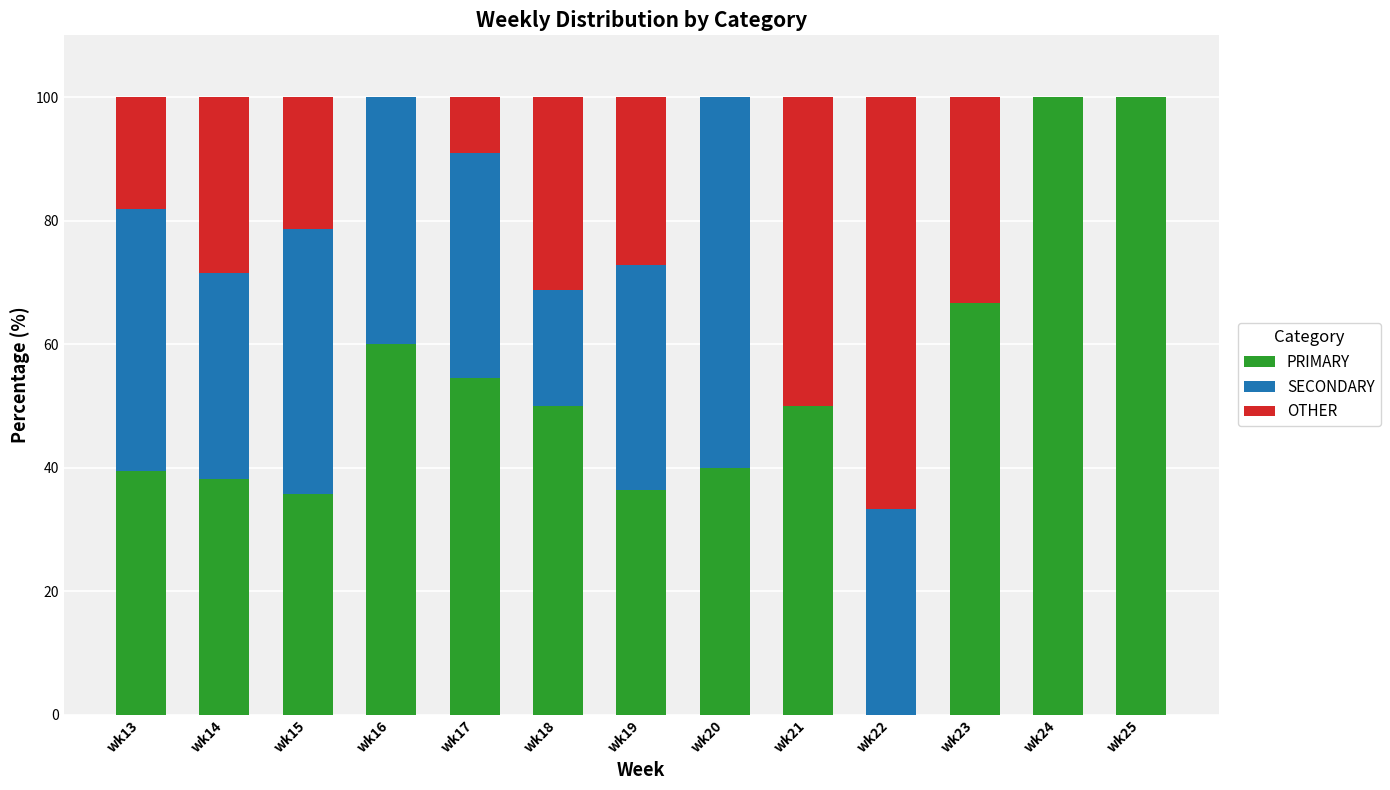

Count the number of categories in the chart.

13